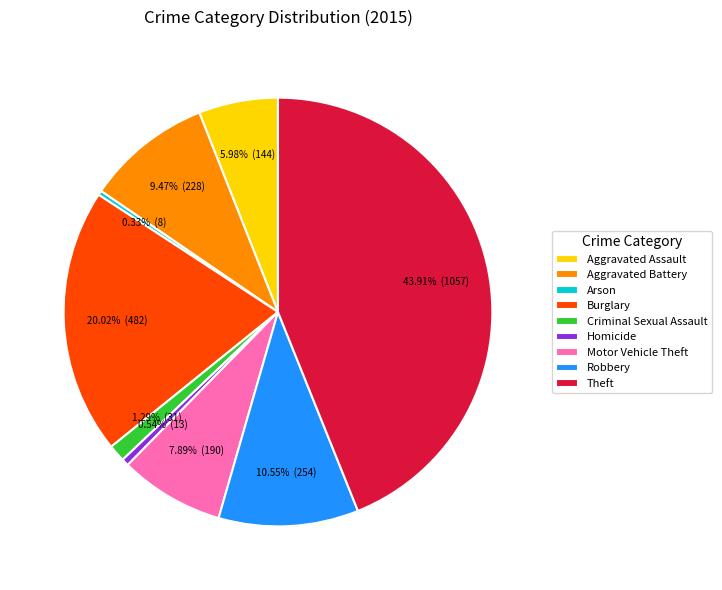

What is the ratio of the value at Homicide to the value at Criminal Sexual Assault?

0.4